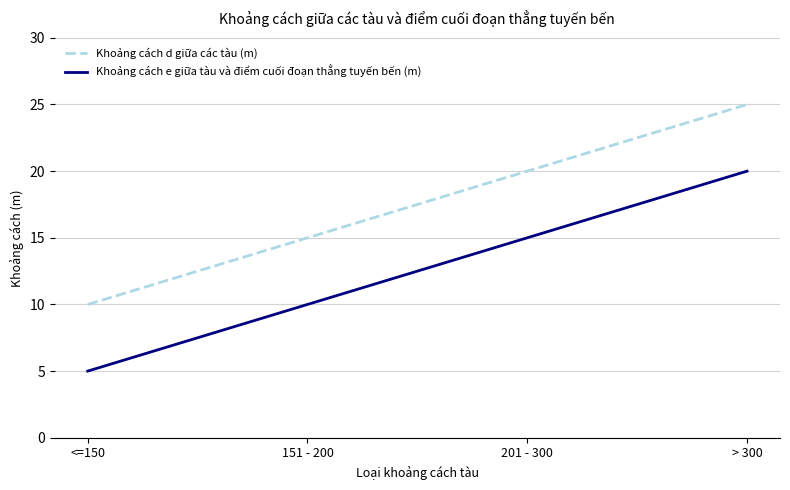

What is the average value of the Khoảng cách d giữa các tàu (m) series?

18